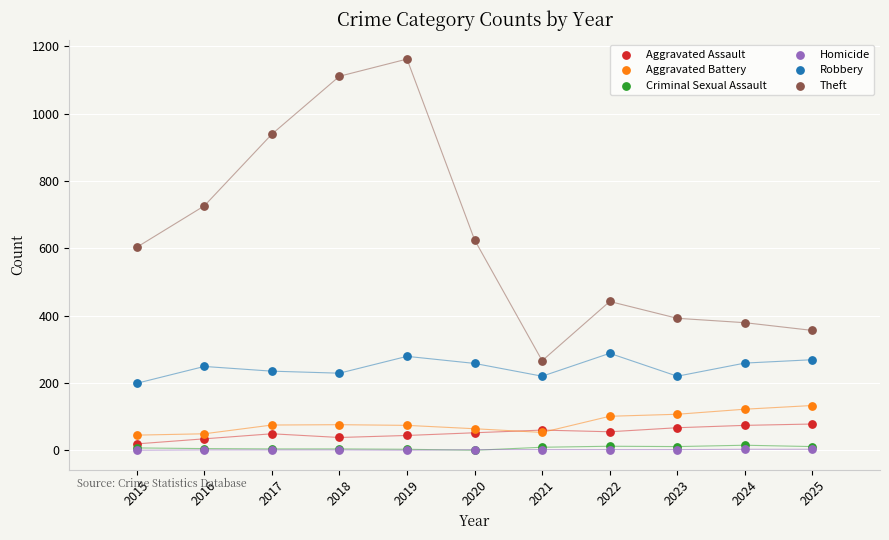

Which series has the widest spread of Y values?

Theft